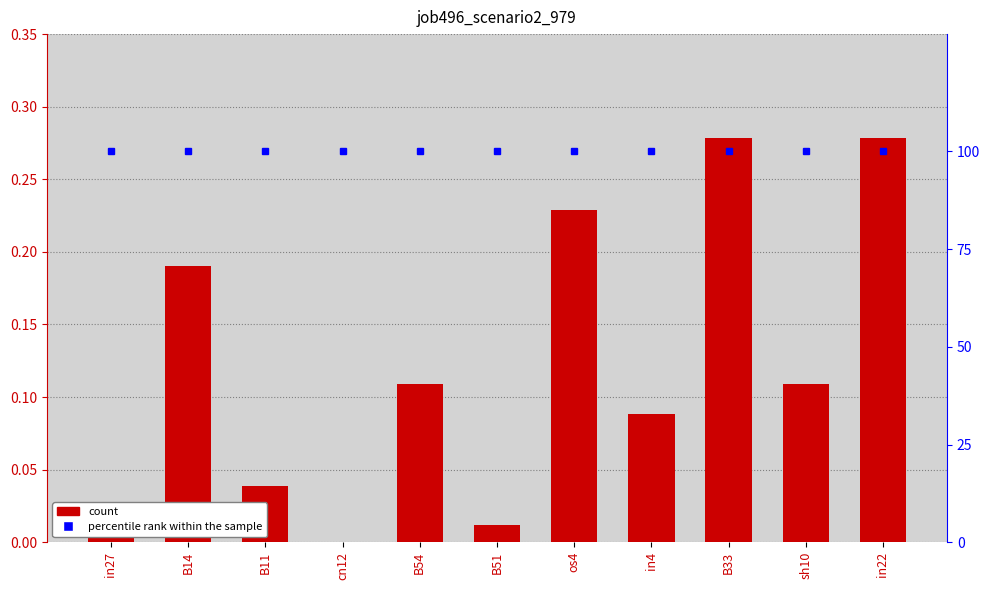

Which category has the highest value in the job496_scenario2_979 series?

B33